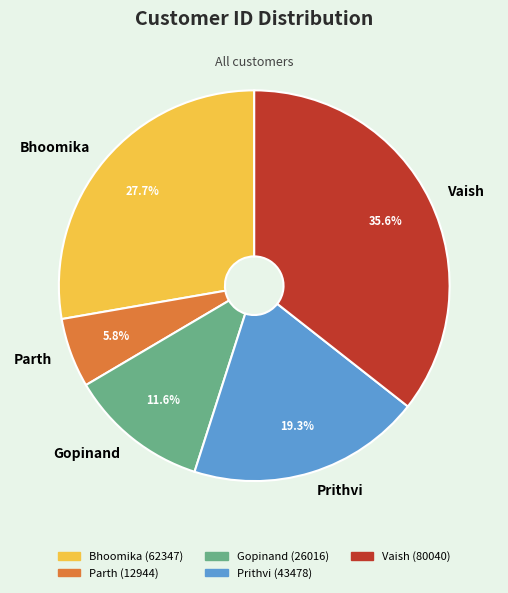

To the nearest percent, what percentage of the pie is Vaish?

36%